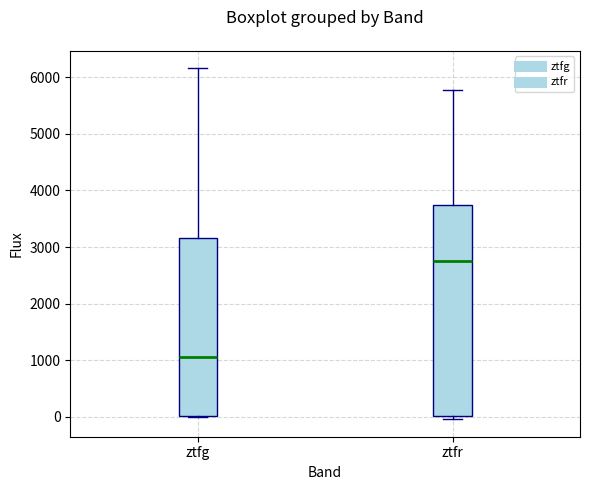

Reading left to right, transcribe this box plot: for each box, give where its median line is, the range the box spans, and where its two whiskers end, as read against the y-axis. The values are not printed on the chart, so give them approximately, as read against the axis.

ztfg: median 1100, box 0 to 3200, whiskers 0 to 6200
ztfr: median 2700, box 0 to 3700, whiskers 0 (just below the box's lower edge) to 5800